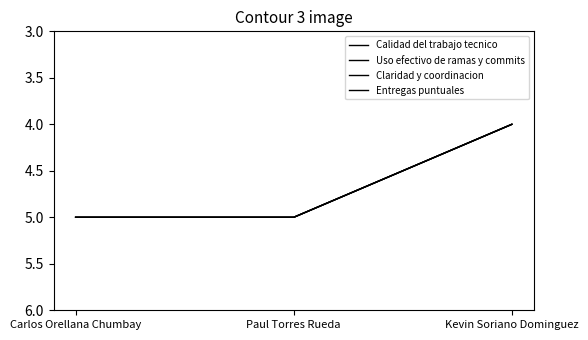

What is the difference between the second highest and minimum values in the Entregas puntuales series?

1